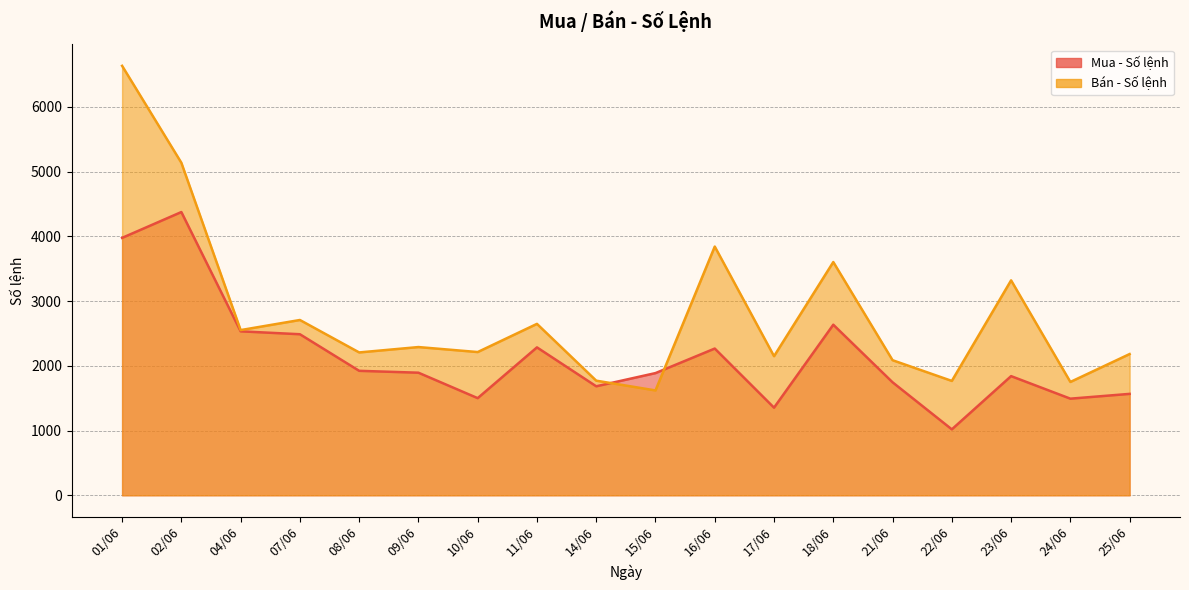

What is the sum of the Bán - Số lệnh values at 21/06 and 15/06?

3705